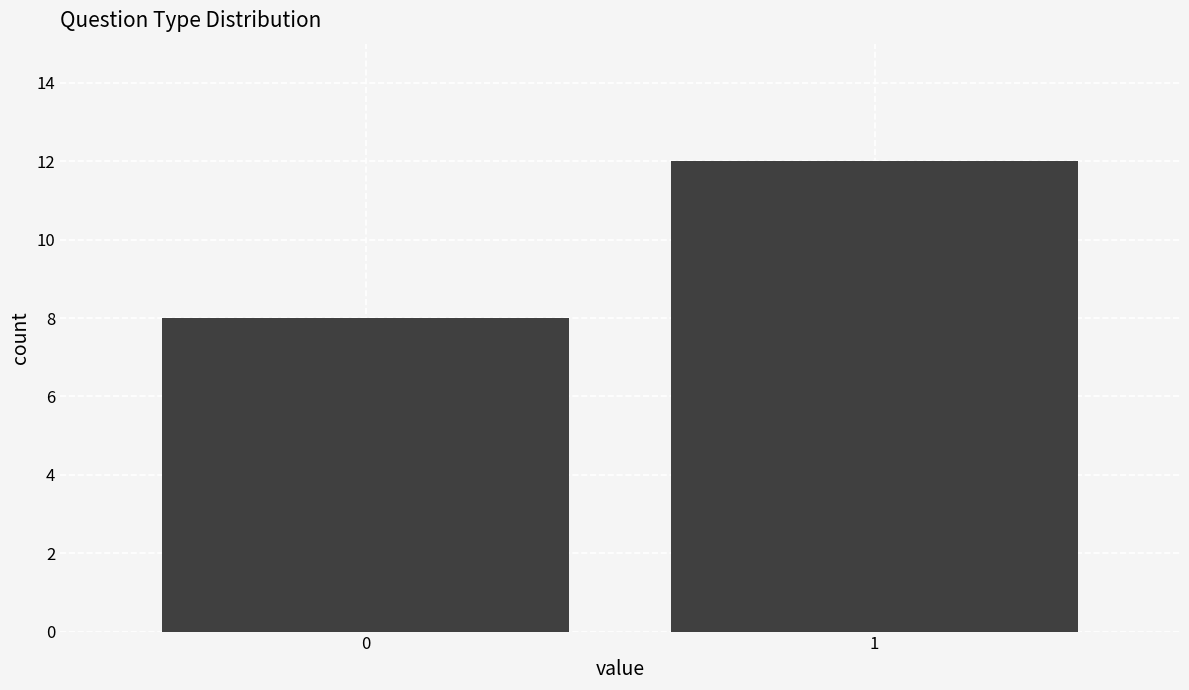

Reading left to right, extract all data points from this chart.

0=8	1=12